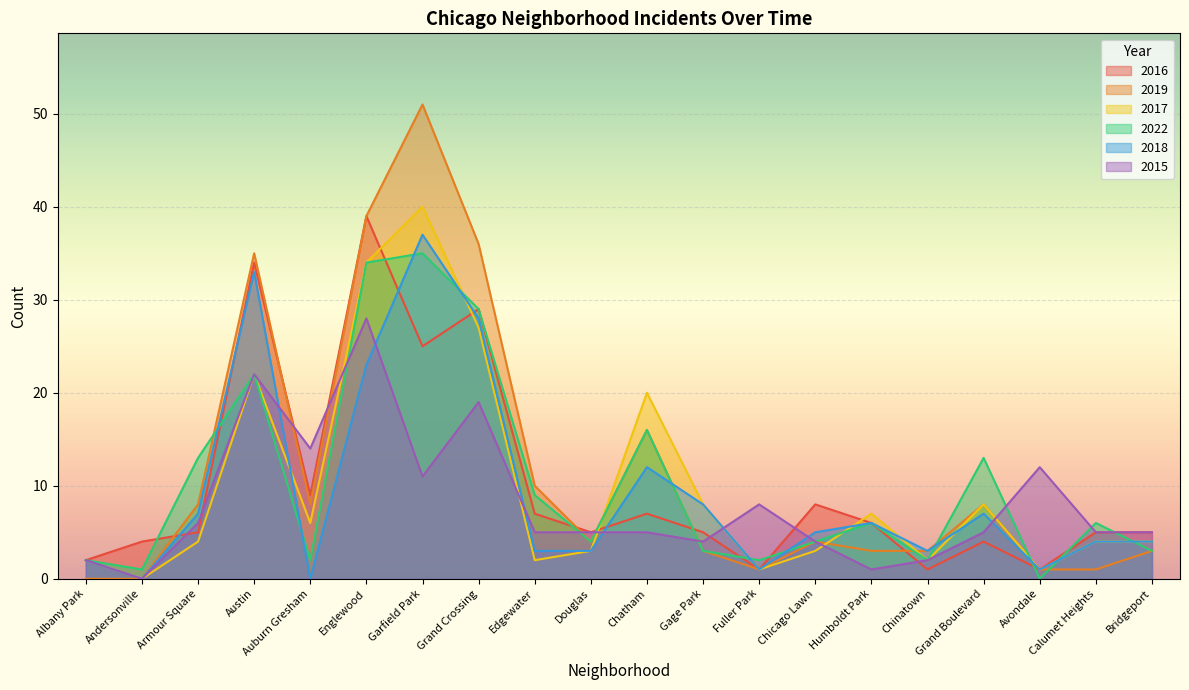

Reading left to right, list all the values displayed in this chart.

2016: 2	4	5	34	9	39	25	29	7	5	7	5	1	8	6	1	4	1	5	5
2019: 0	0	8	35	8	39	51	36	10	4	16	3	1	4	3	3	8	1	1	3
2017: 2	0	4	22	6	34	40	27	2	3	20	8	1	3	7	2	8	1	4	4
2022: 2	1	13	22	2	34	35	29	9	4	16	3	2	4	6	2	13	0	6	3
2018: 2	0	7	33	0	23	37	28	3	3	12	8	1	5	6	3	7	1	4	4
2015: 2	0	6	22	14	28	11	19	5	5	5	4	8	4	1	2	5	12	5	5